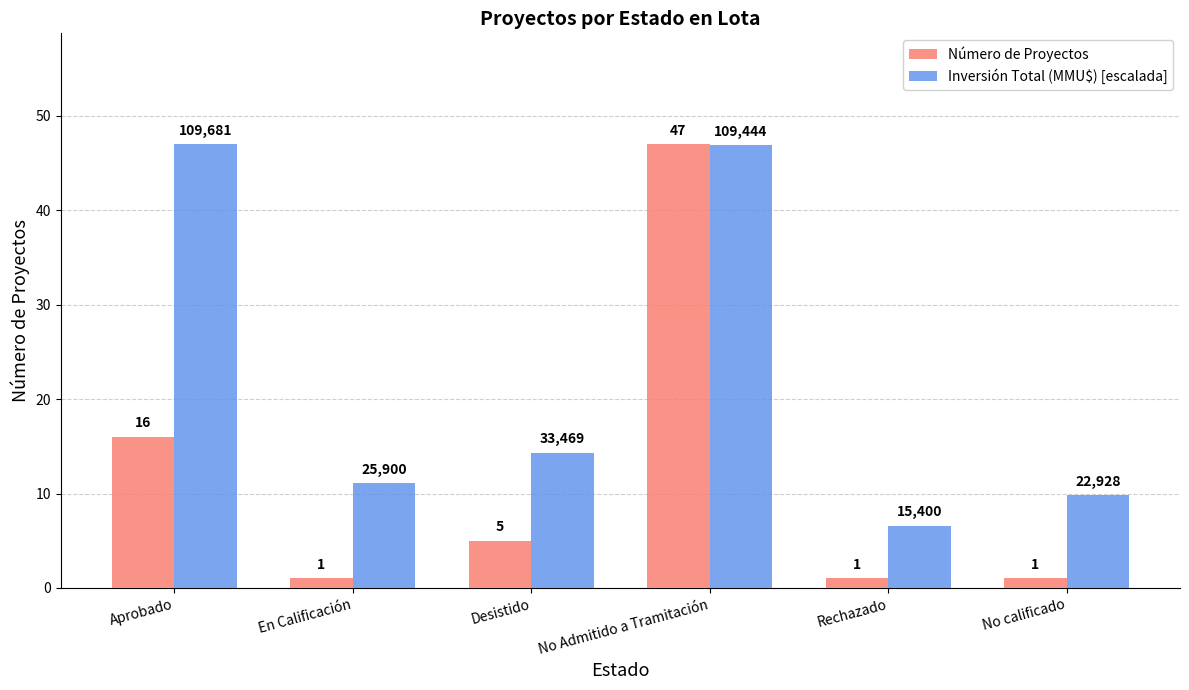

What is the label of the 2nd bar from the left?

En Calificación